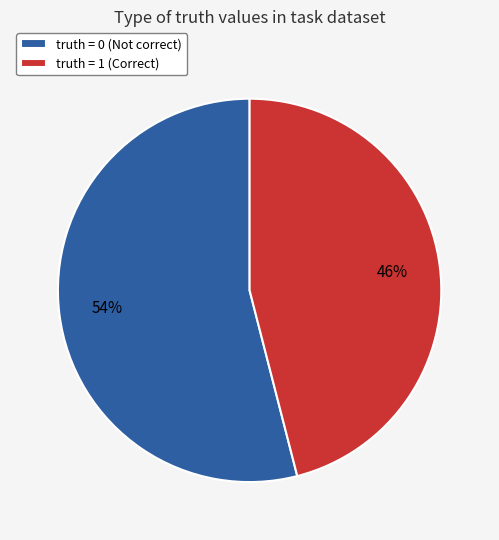

Which slice is the largest?

truth = 0